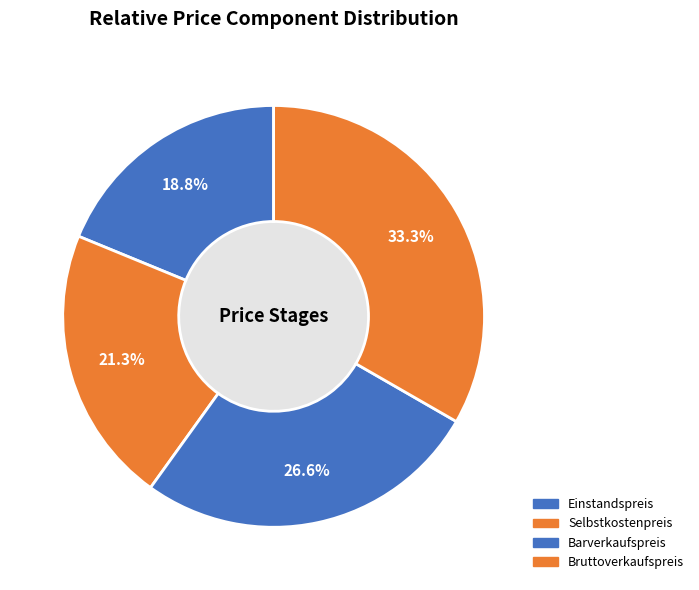

Which slice is the largest?

Bruttoverkaufspreis